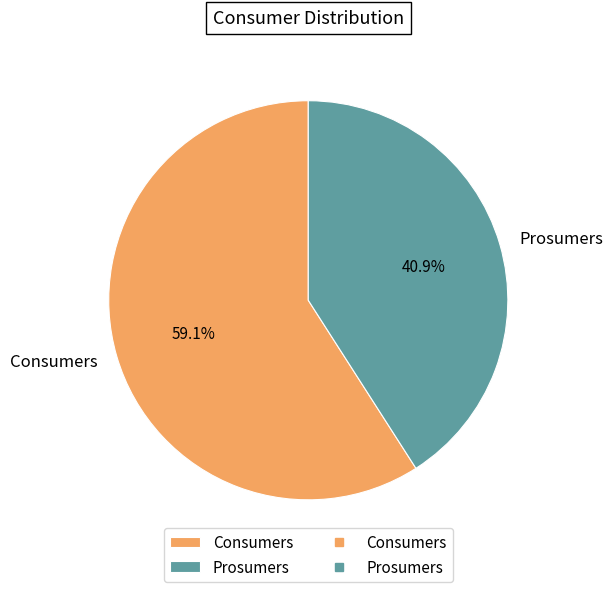

Which category has the biggest portion of the pie?

Consumers